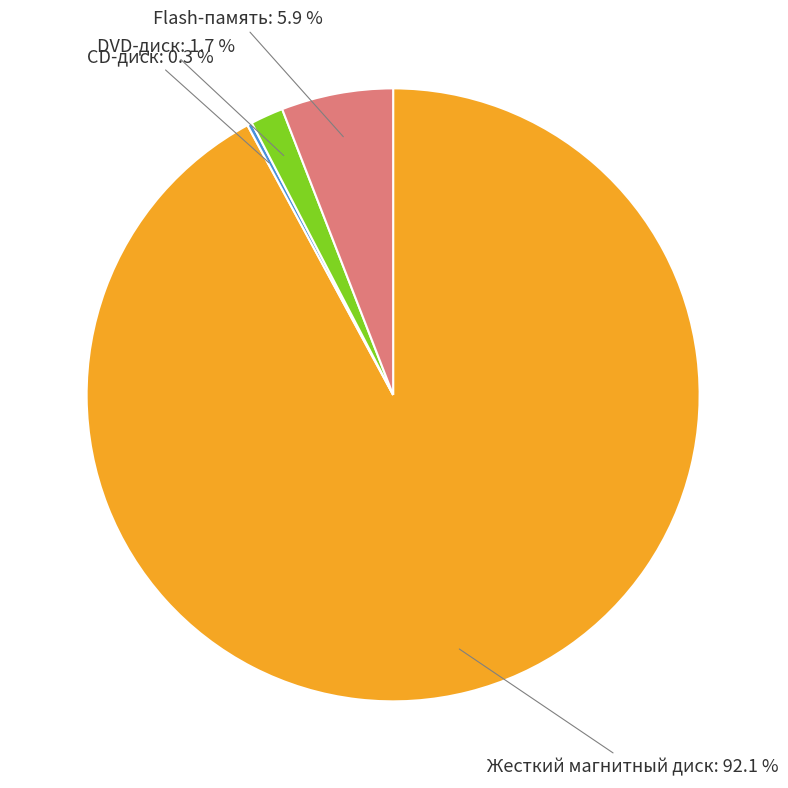

Does any single category account for the majority?

Yes